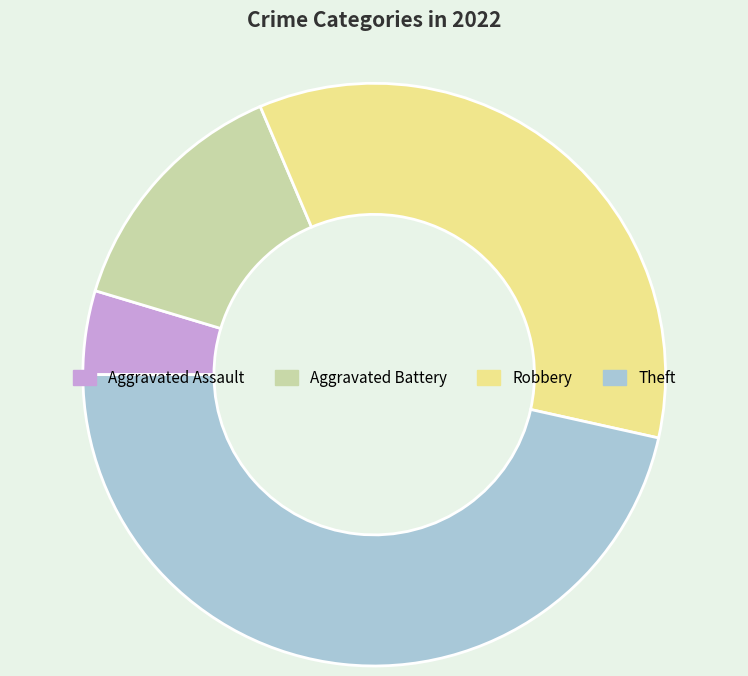

Count the number of slices in the pie.

4